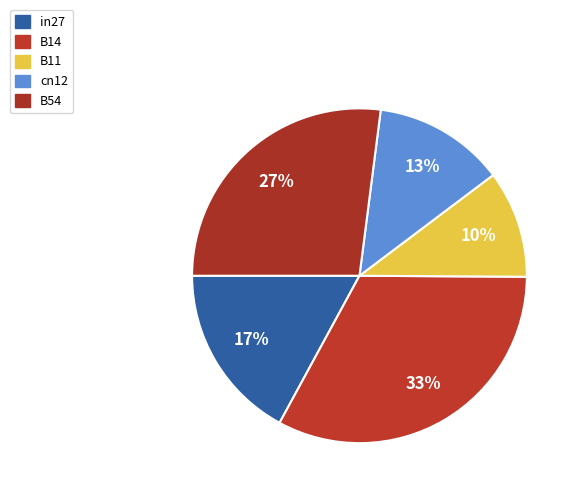

The B14 slice represents 38% of the pie. True or false?

False